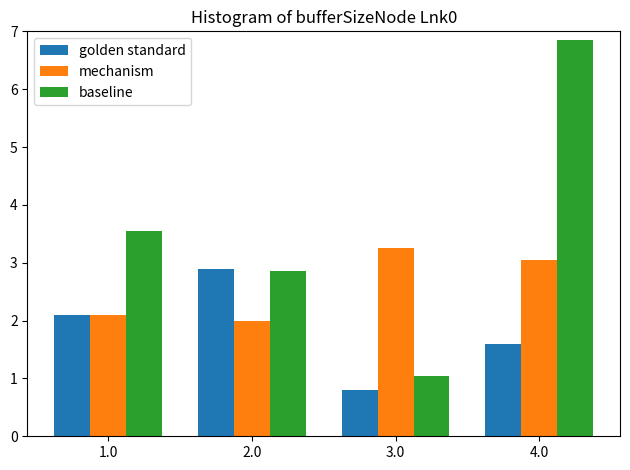

What is the minimum value shown in the chart?

0.8